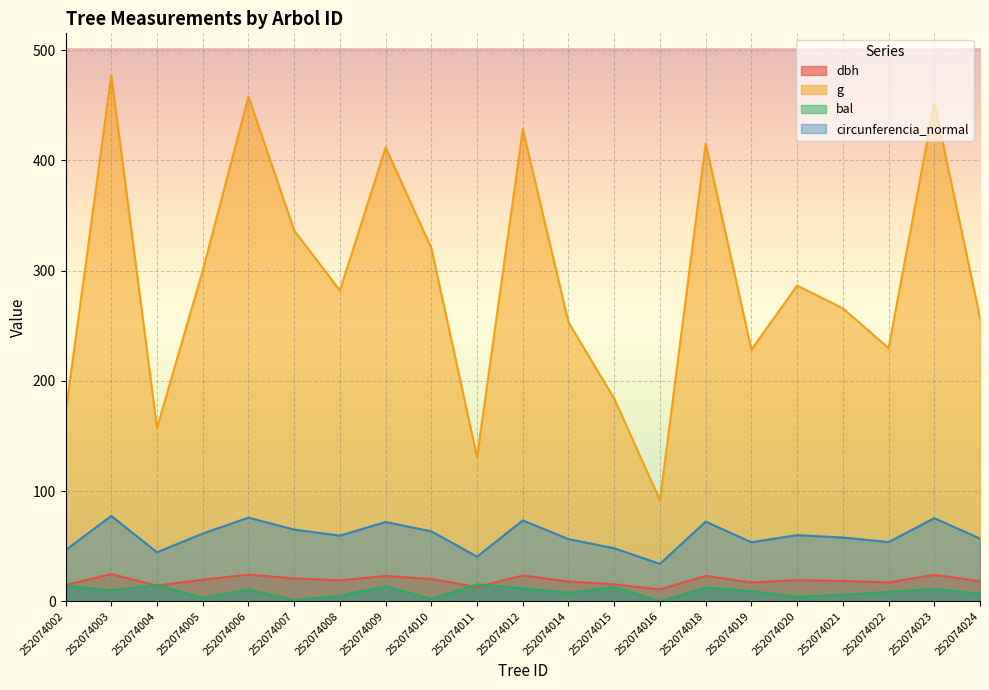

What is the total value across all series at 252074016?

136.3